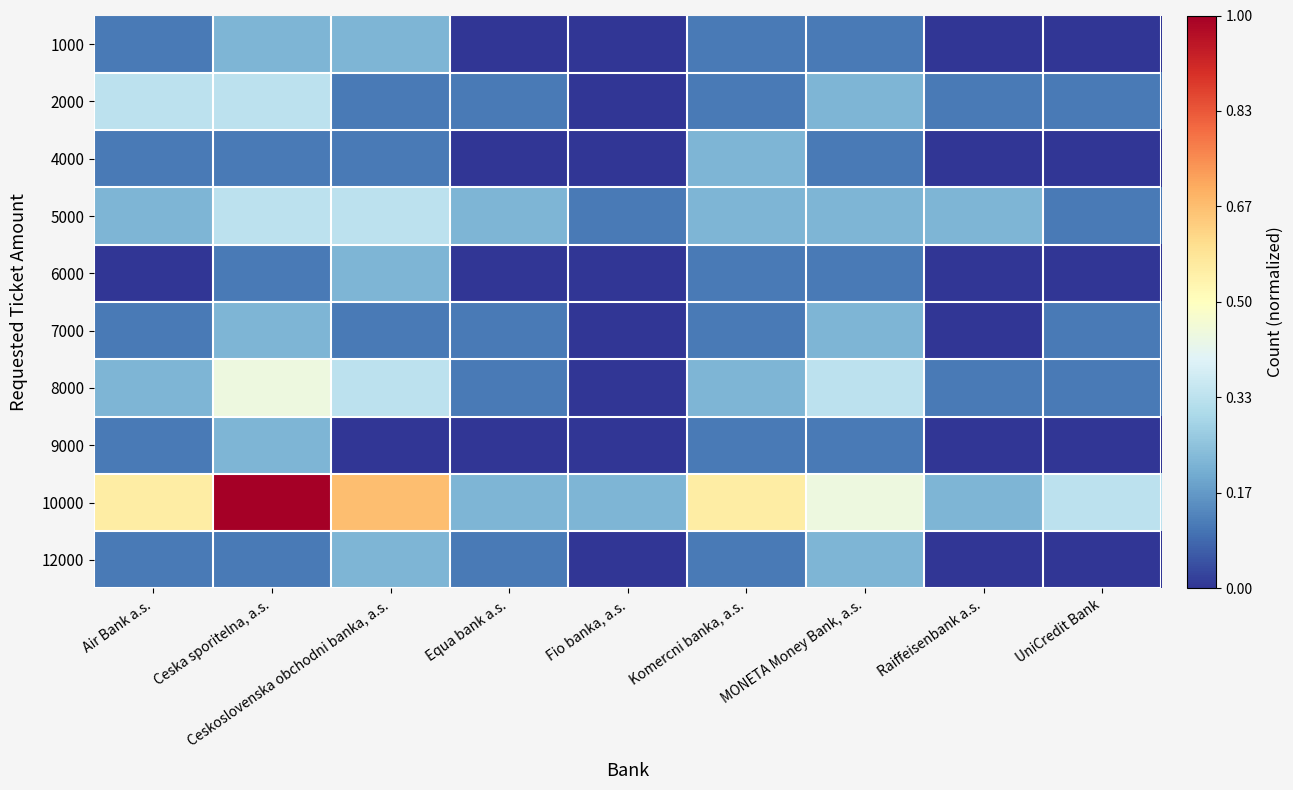

At which category is the sum across all series the highest?

Ceska sporitelna, a.s.